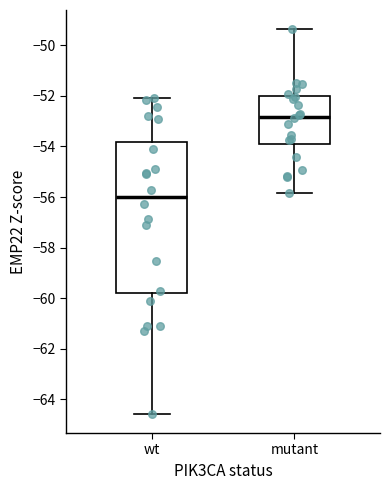

Which box has the highest median line?

mutant